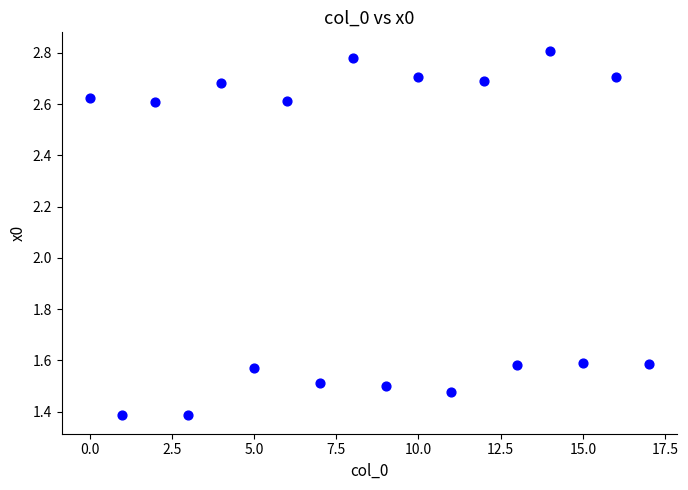

What is the range of Y values (max minus min)?

1.4